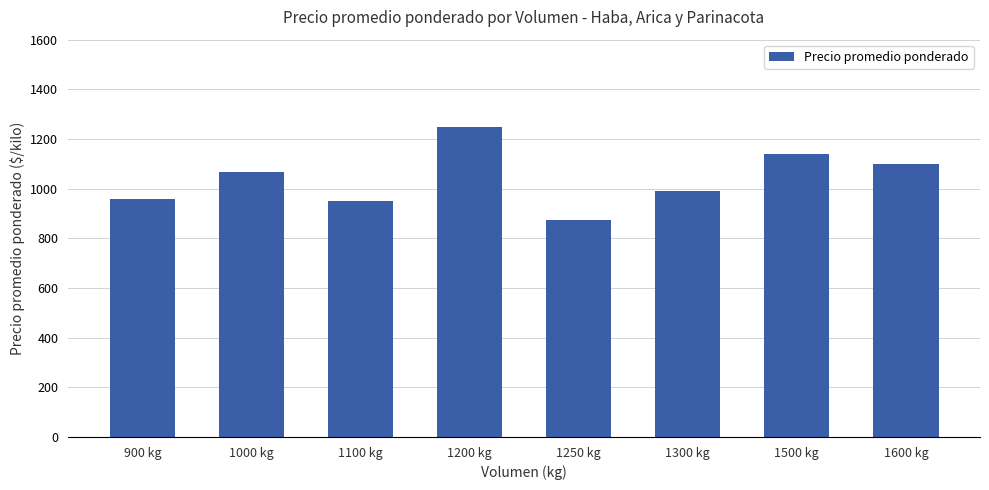

Read the value at 900 kg, to the nearest 5.

960